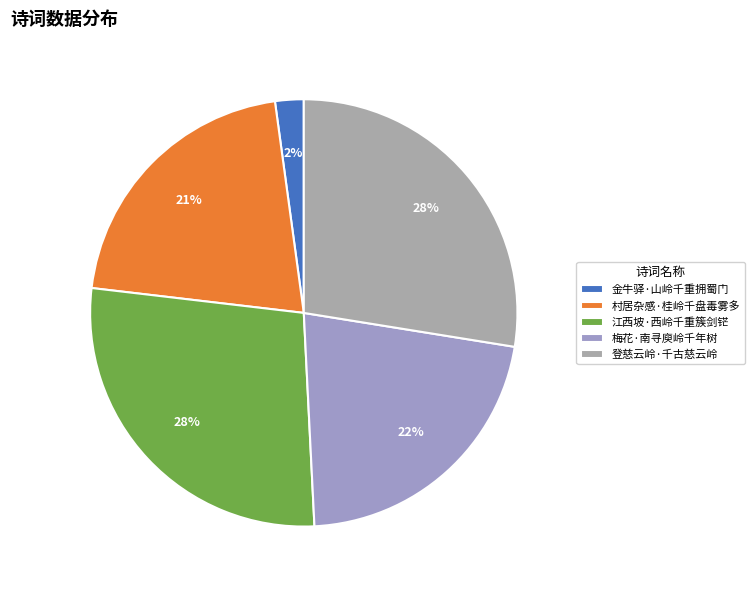

Which category has the smallest portion of the pie?

金牛驿·山岭千重拥蜀门